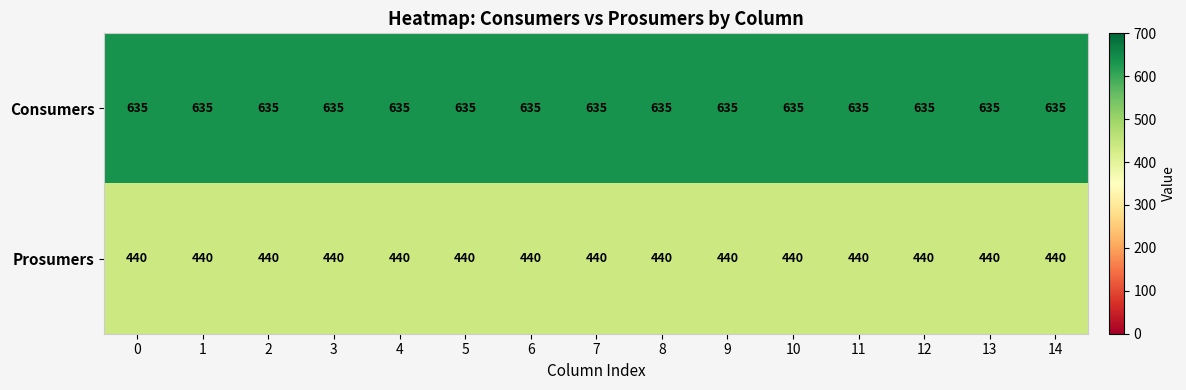

What is the spread (max minus min) of values at 7?

195